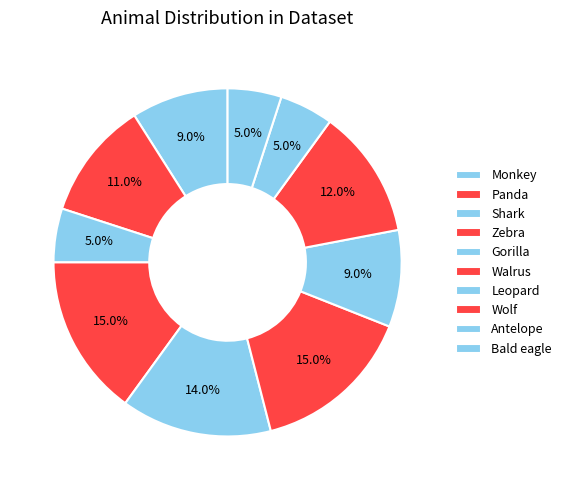

What is the largest slice in the pie chart?

Zebra